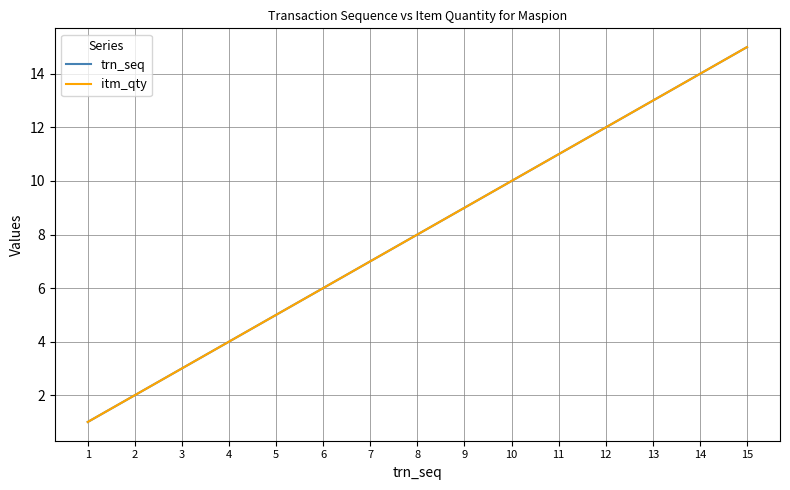

At 4, list the series in order from largest to smallest.

trn_seq, itm_qty